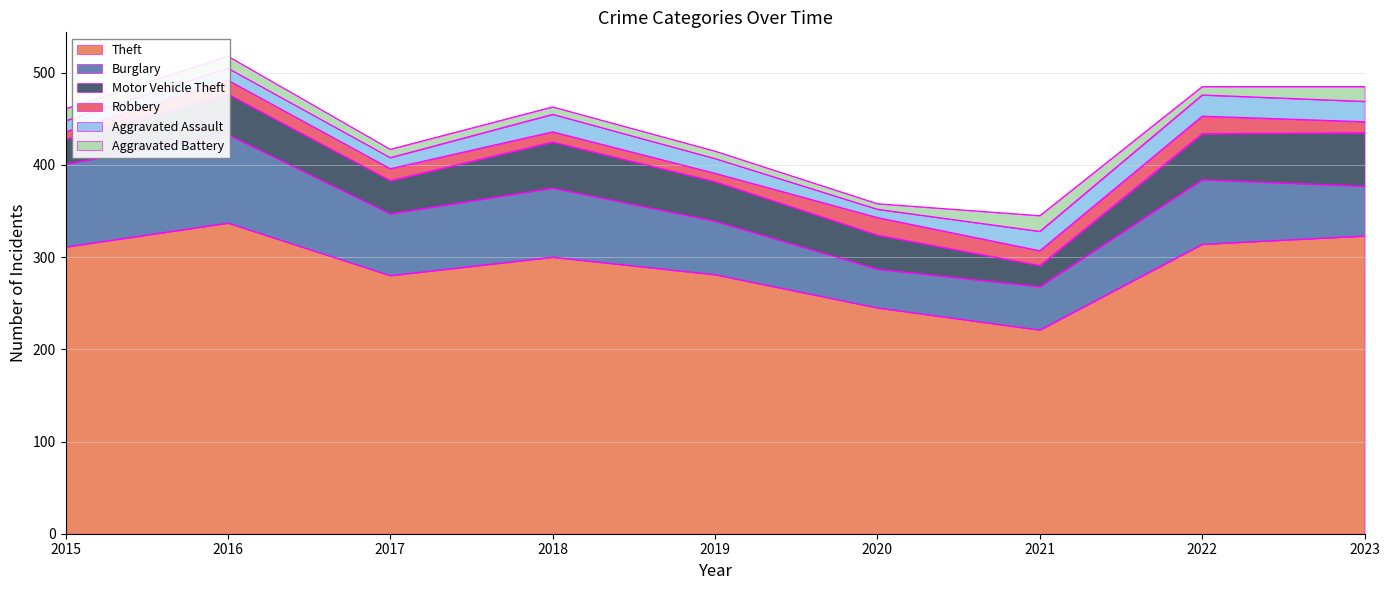

What is the lowest value of the Aggravated Assault series?

9